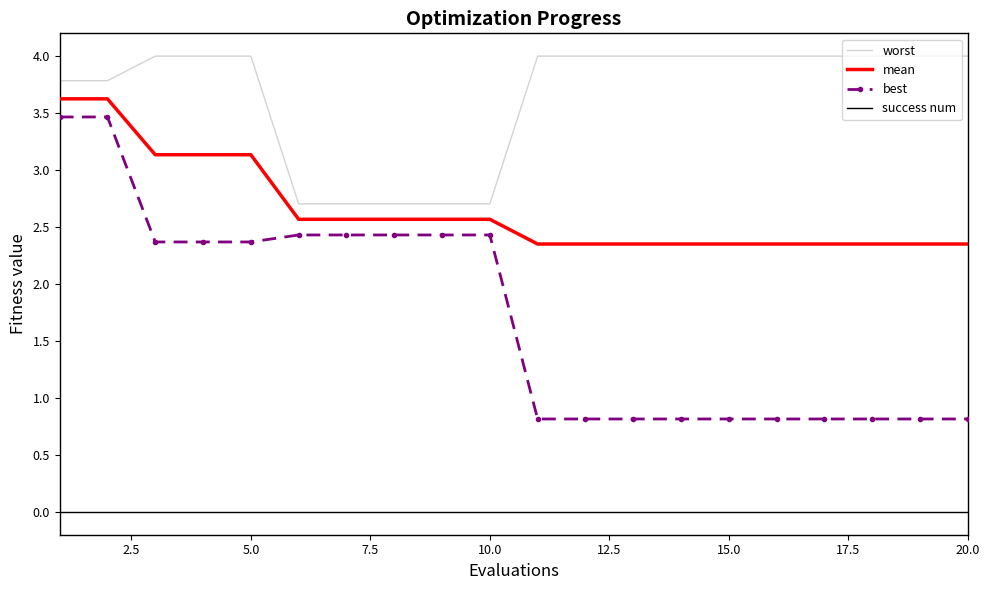

What is the average value of the best series?

1.7